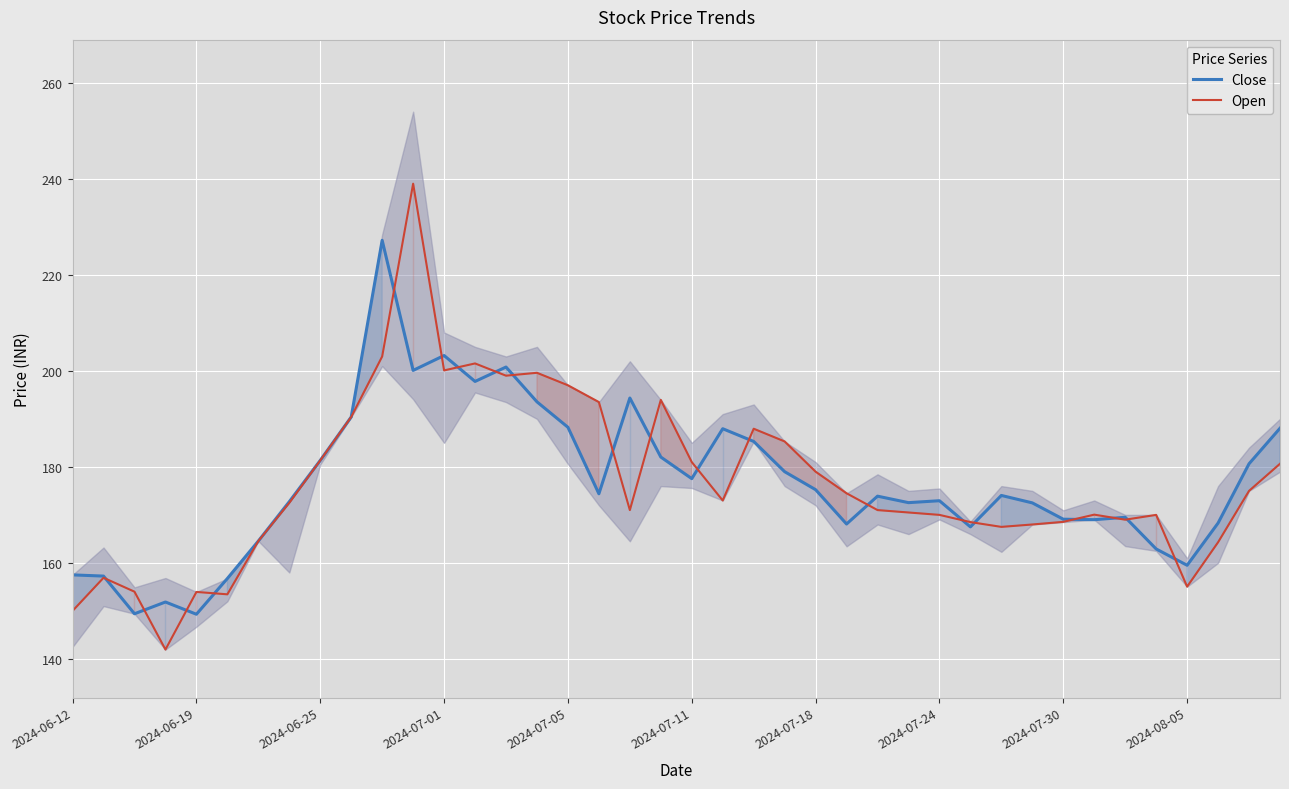

Read the Open value at 2024-06-12.

150.0